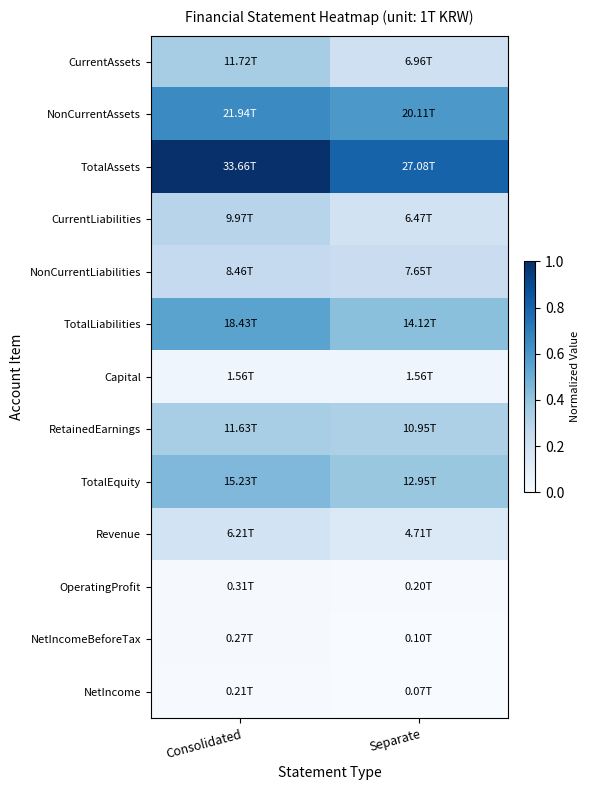

Reading left to right, transcribe all the data shown in this chart.

CurrentAssets: Consolidated=0.3	Separate=0.2
NonCurrentAssets: Consolidated=0.7	Separate=0.6
TotalAssets: Consolidated=1.0	Separate=0.8
CurrentLiabilities: Consolidated=0.3	Separate=0.2
NonCurrentLiabilities: Consolidated=0.3	Separate=0.2
TotalLiabilities: Consolidated=0.5	Separate=0.4
Capital: Consolidated=0.0	Separate=0.0
RetainedEarnings: Consolidated=0.3	Separate=0.3
TotalEquity: Consolidated=0.5	Separate=0.4
Revenue: Consolidated=0.2	Separate=0.1
OperatingProfit: Consolidated=0.0	Separate=0.0
NetIncomeBeforeTax: Consolidated=0.0	Separate=0.0
NetIncome: Consolidated=0.0	Separate=0.0